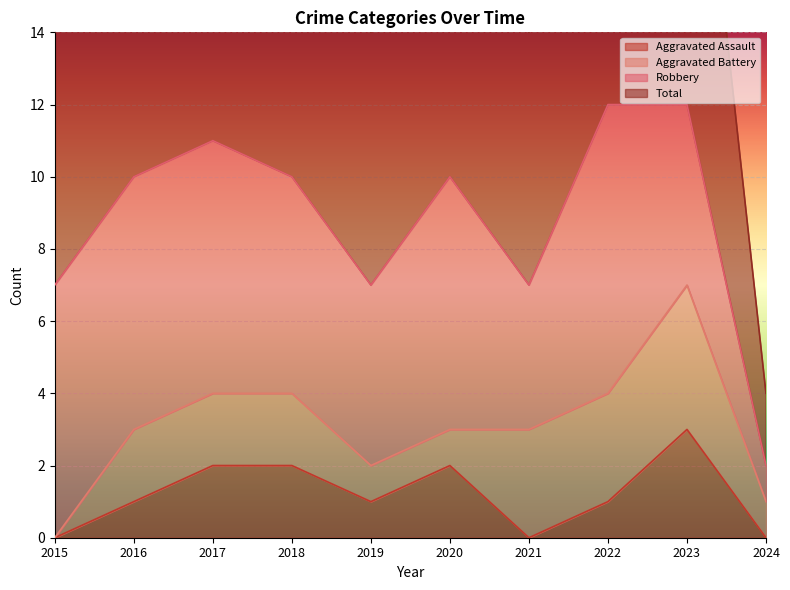

Which category has the highest value in the Aggravated Assault series?

2023